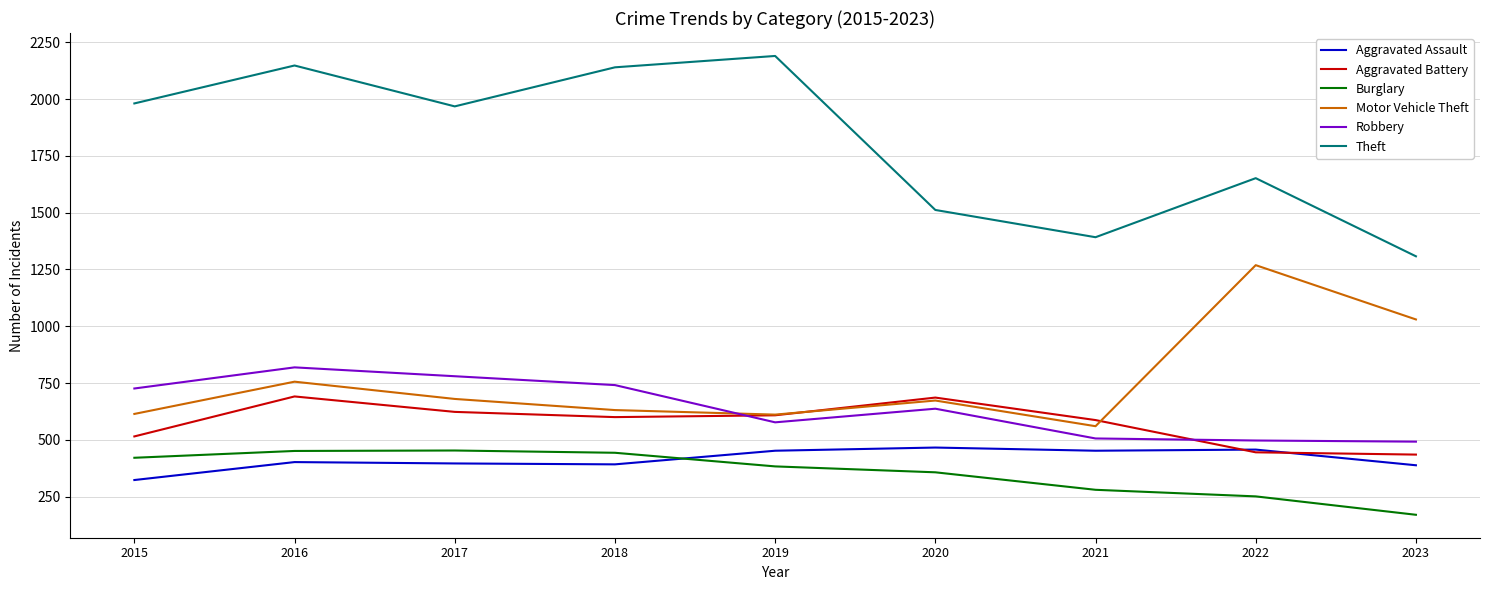

True or false: Aggravated Assault has a value of 457 at 2022.

True